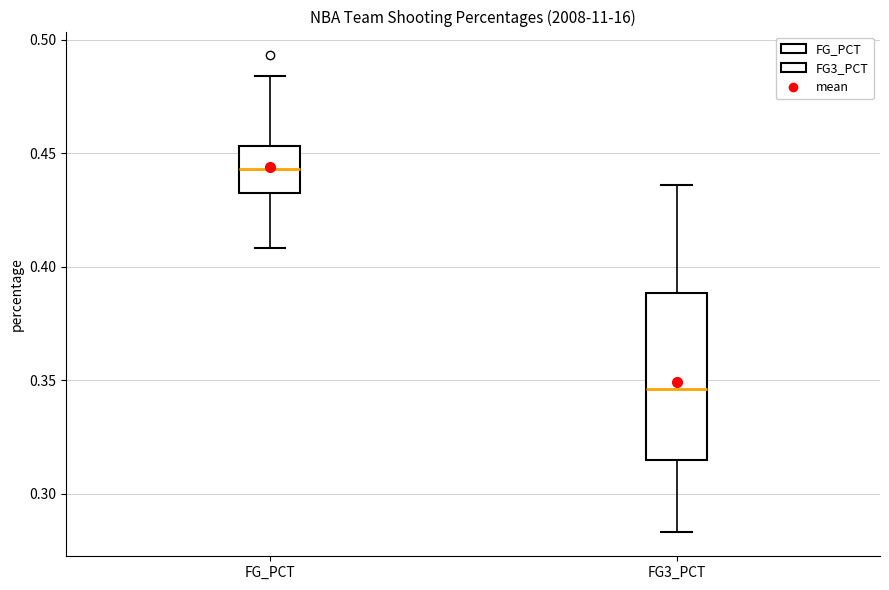

Where is the upper edge of the box for FG3_PCT on the y-axis? The values are not printed on the chart, so give them approximately, as read against the axis.

0.390